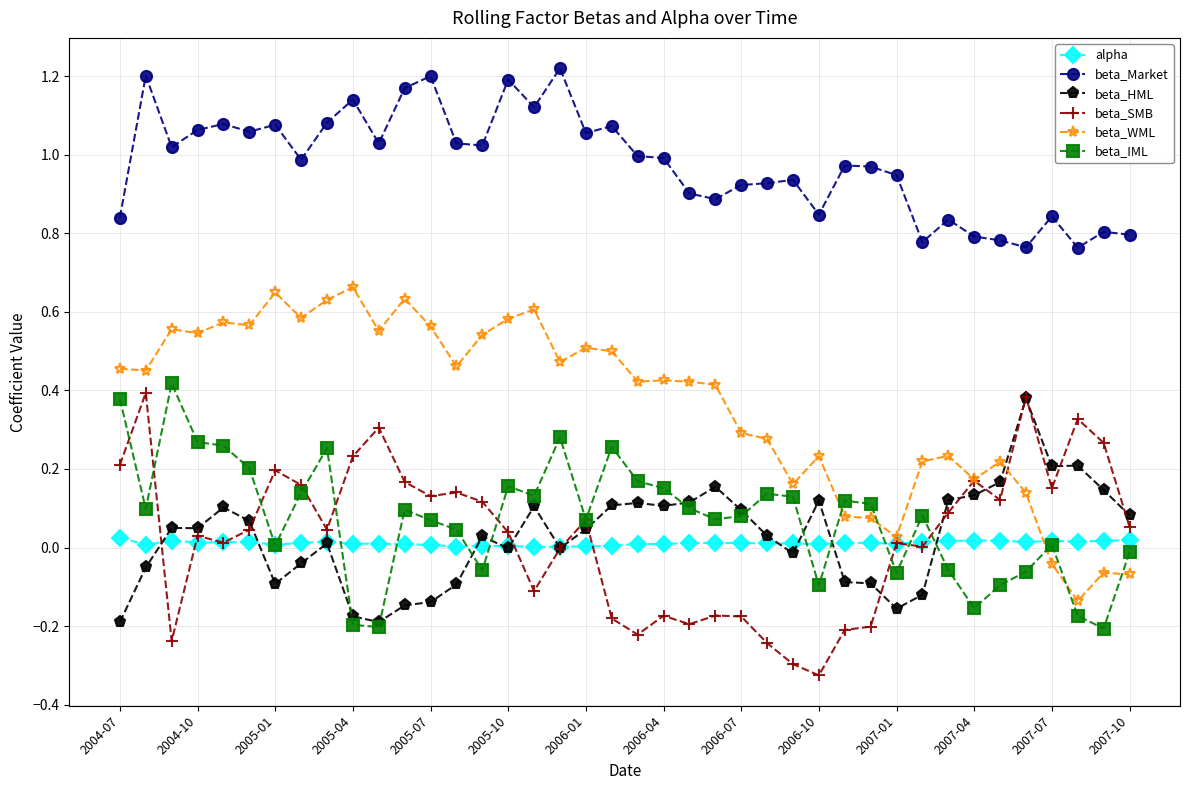

Rank the series by their maximum value, from highest to lowest.

beta_Market, beta_WML, beta_IML, beta_SMB, beta_HML, alpha